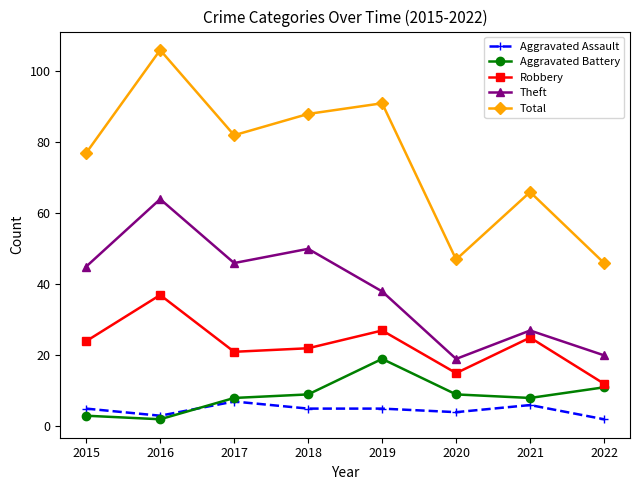

At which category is the sum across all series the highest?

2016